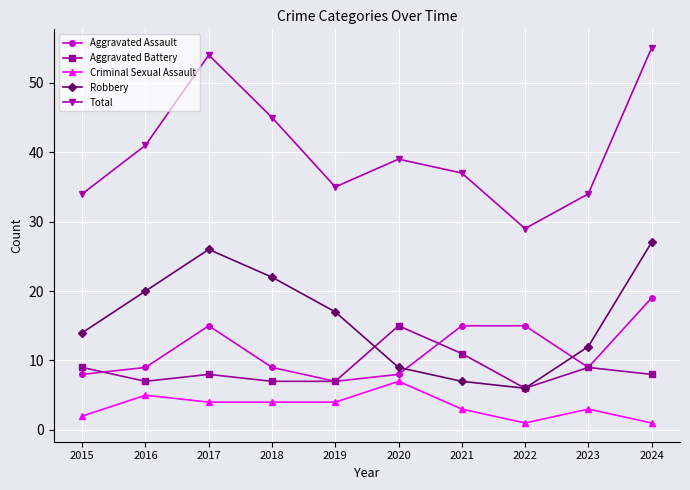

What is the approximate value of Aggravated Battery at 2021?

11